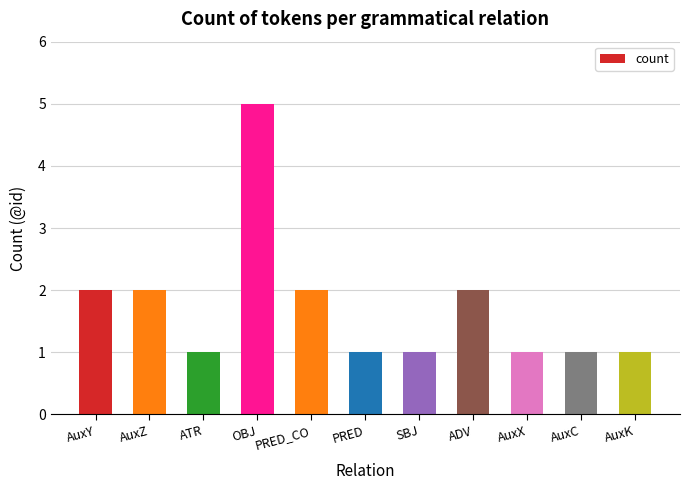

What is the sum of all values?

19